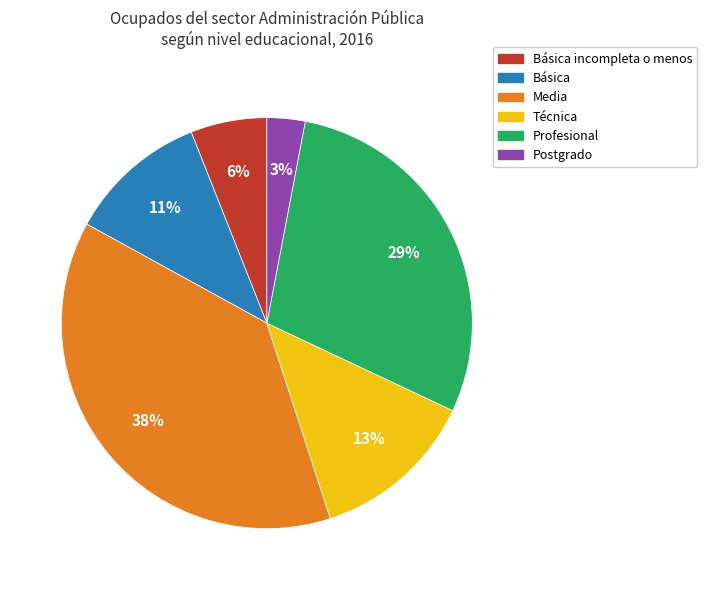

Is there a majority slice in this chart?

No